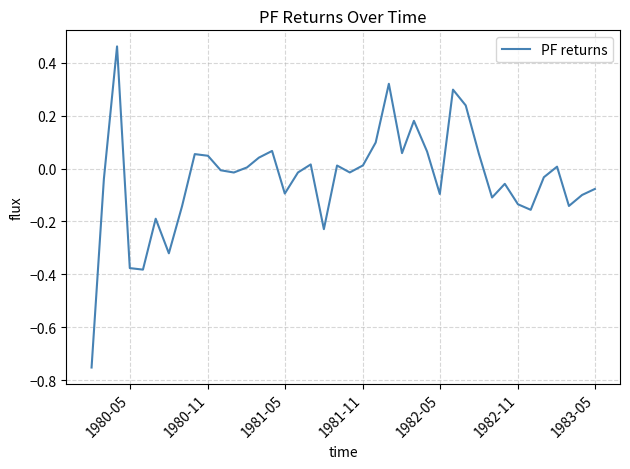

What is the difference between the maximum and minimum values?

1.2